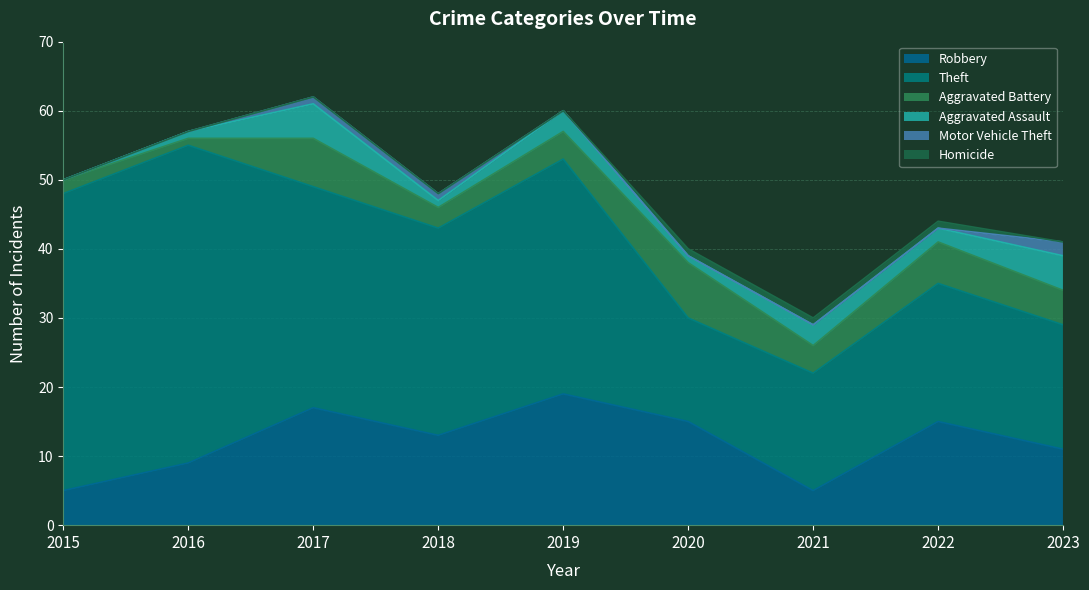

Which series has the largest total across all categories?

Theft